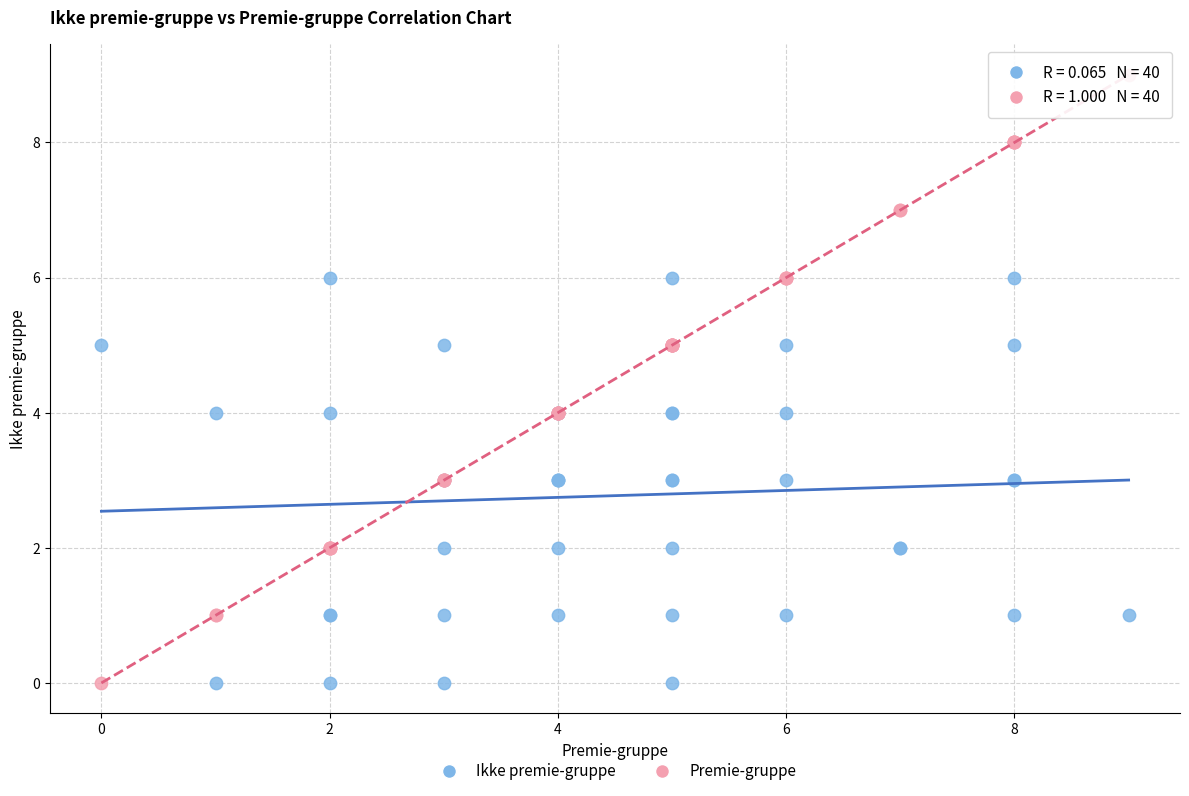

Which series has the widest spread of Y values?

Premie-gruppe